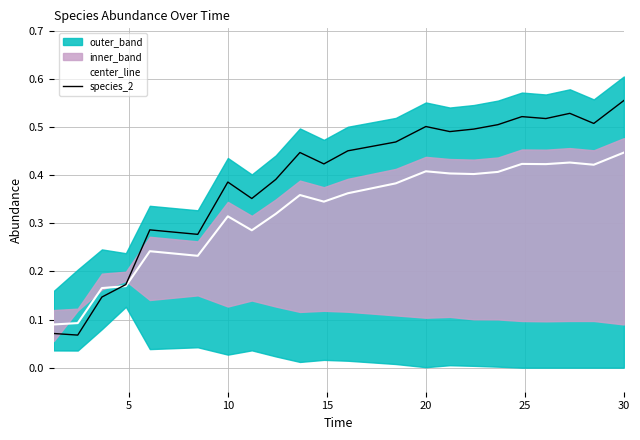

List the series in order of their overall mean, highest first.

species_2, center_line